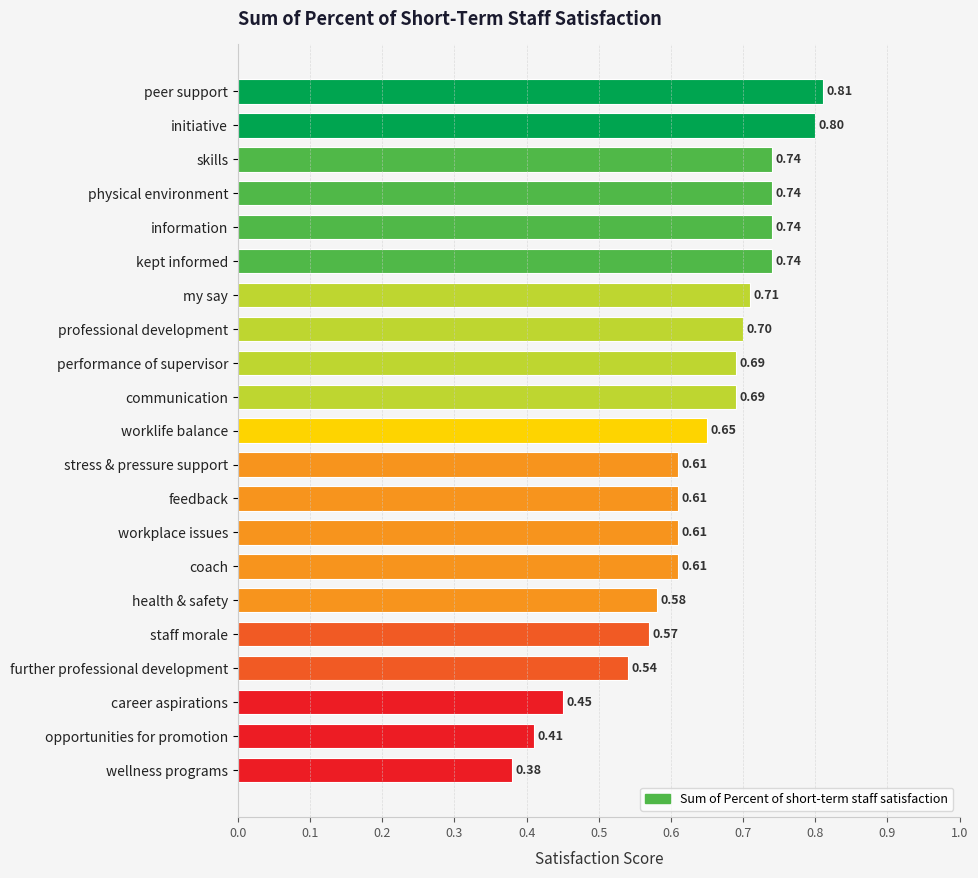

What is the sum of the values at opportunities for promotion and career aspirations?

0.9